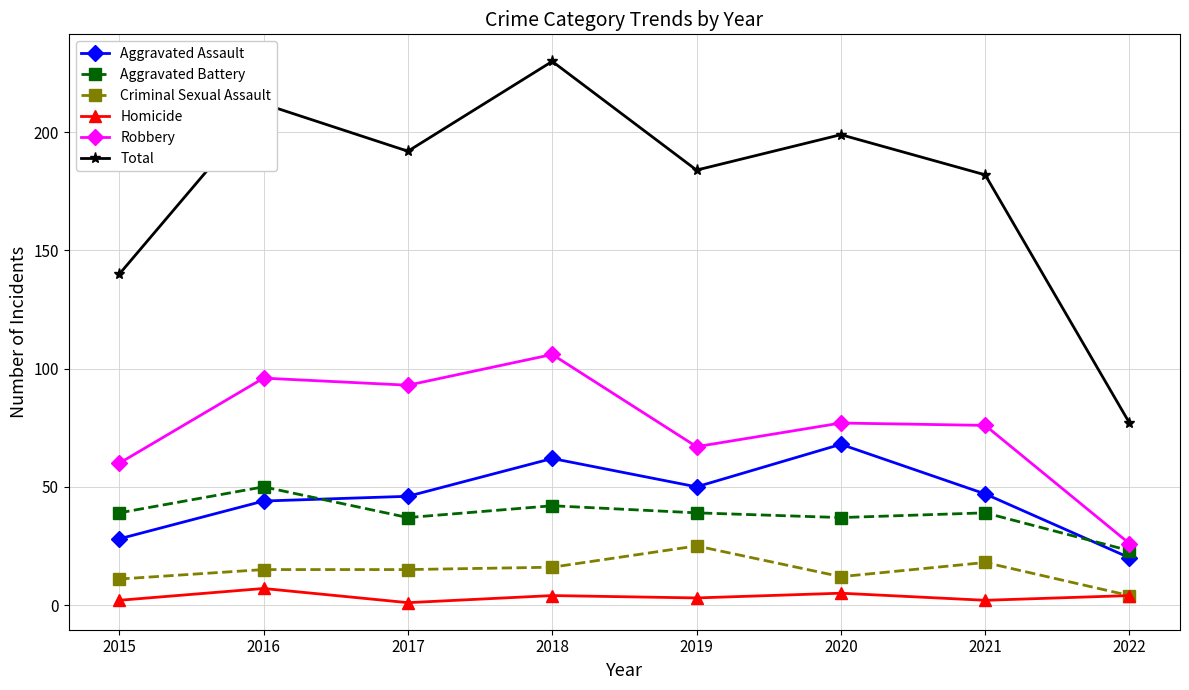

At which category does the chart reach its peak across all series?

2018